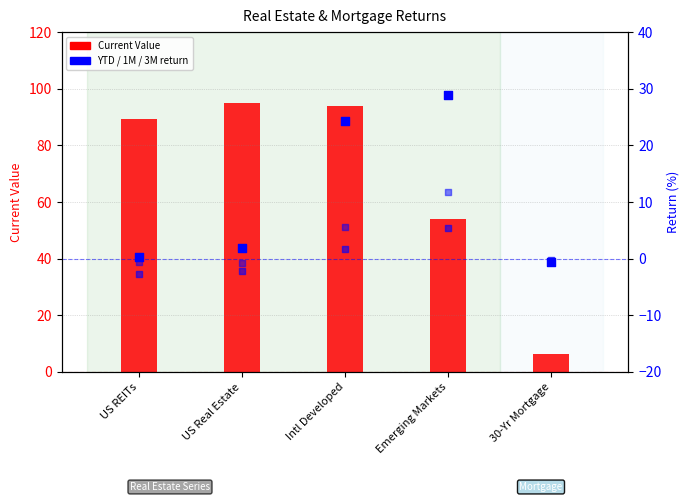

Which series reaches the maximum Y coordinate?

Current